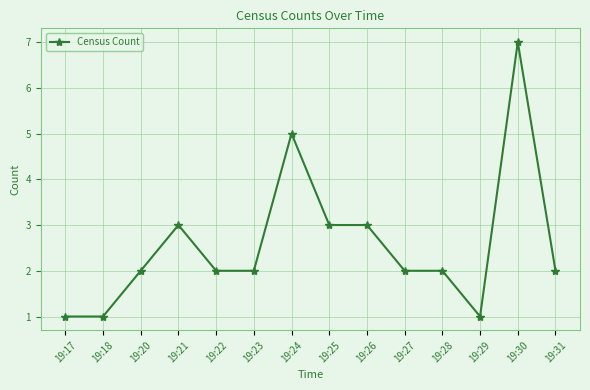

Is this an area chart (filled region under the line)?

No